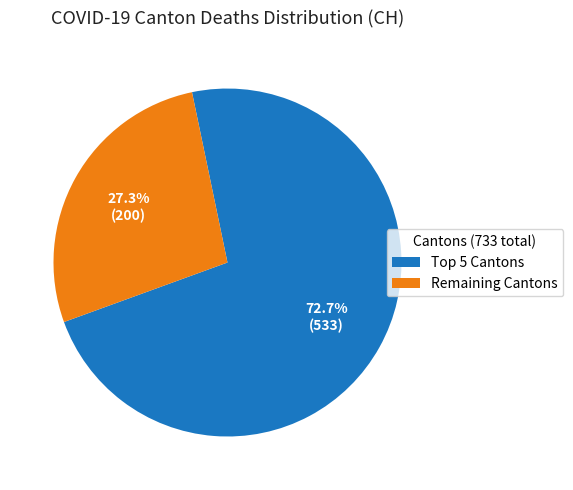

Which slice is the largest?

Top 5 Cantons